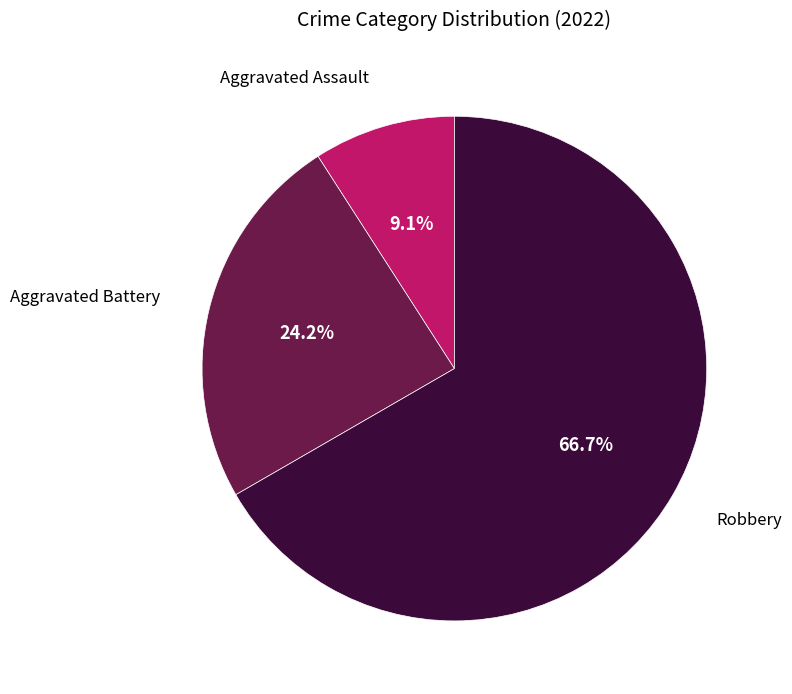

True or false: Aggravated Assault accounts for 18% of the total.

False